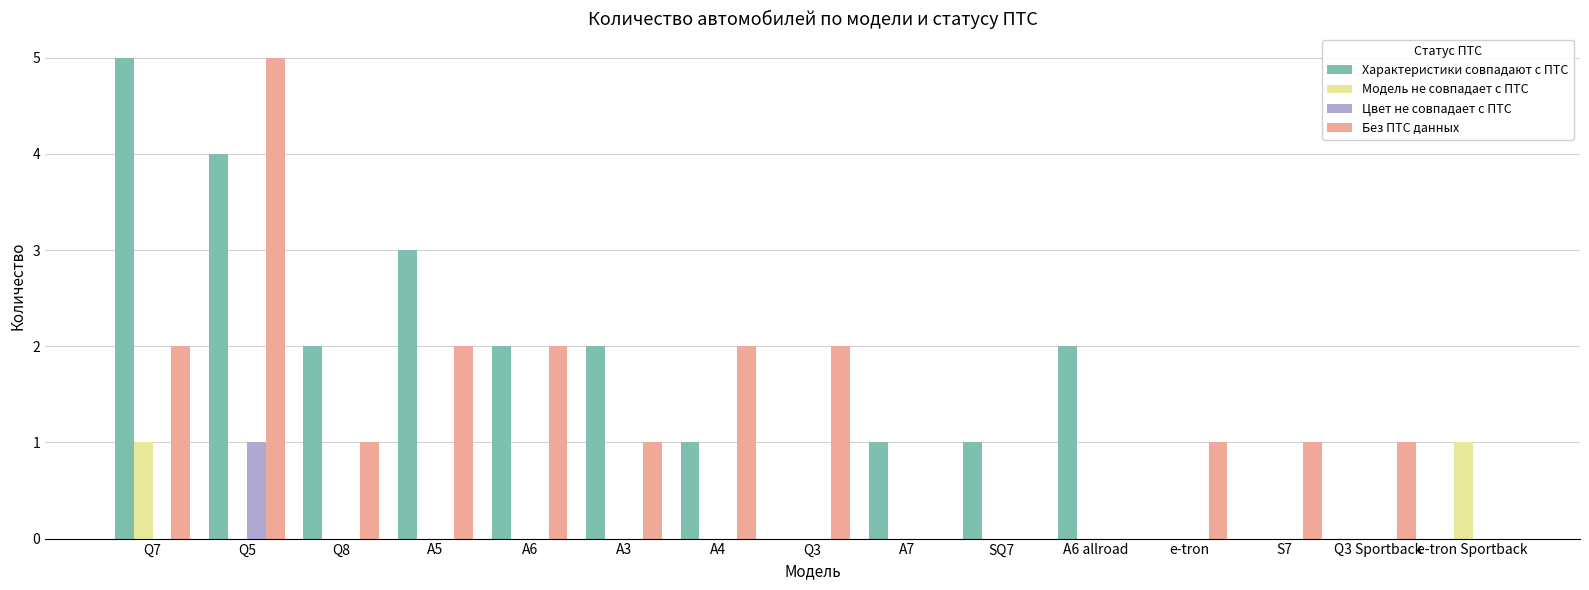

Is the value of Характеристики совпадают с ПТС at e-tron Sportback greater than the value of Без ПТС данных at A3?

No